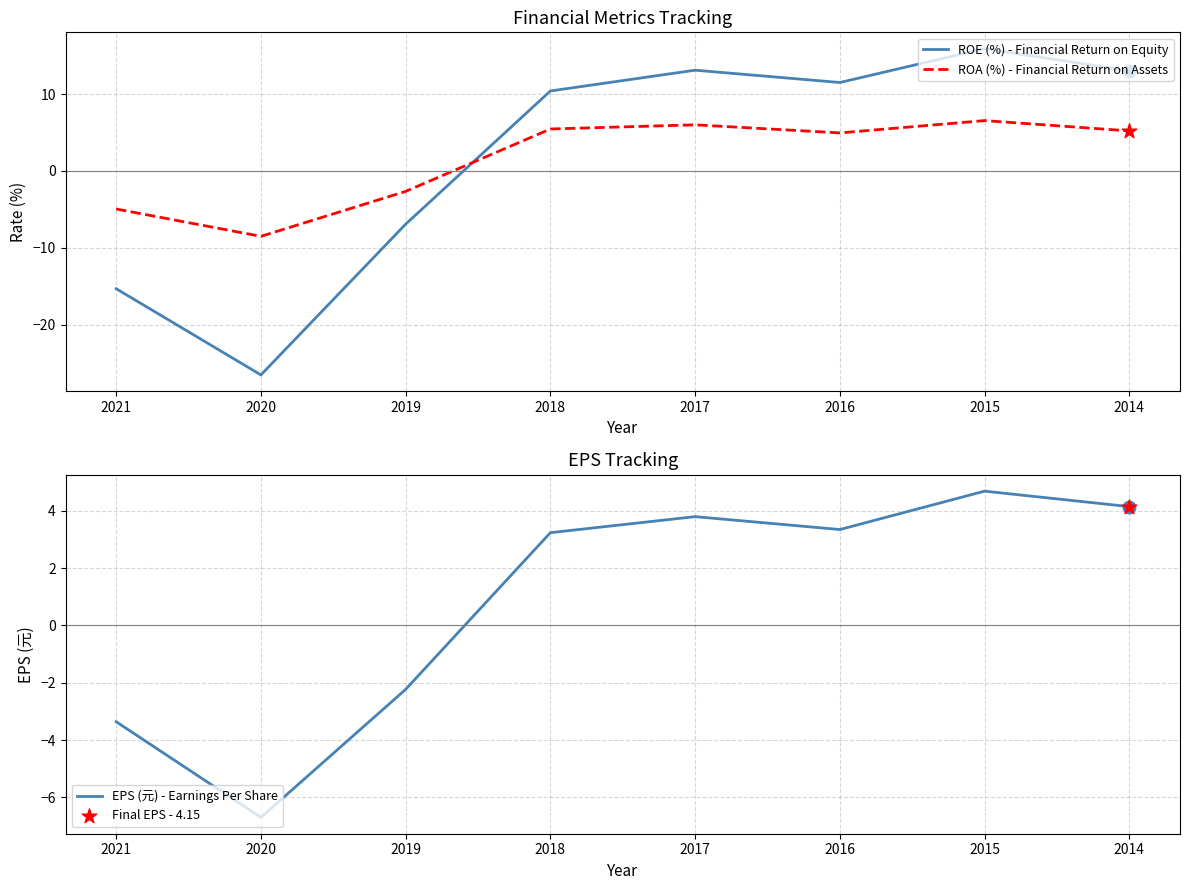

Is the value of ROE (%) - Financial Return on Equity at 2021 greater than the value of ROA (%) - Financial Return on Assets at 2015?

No